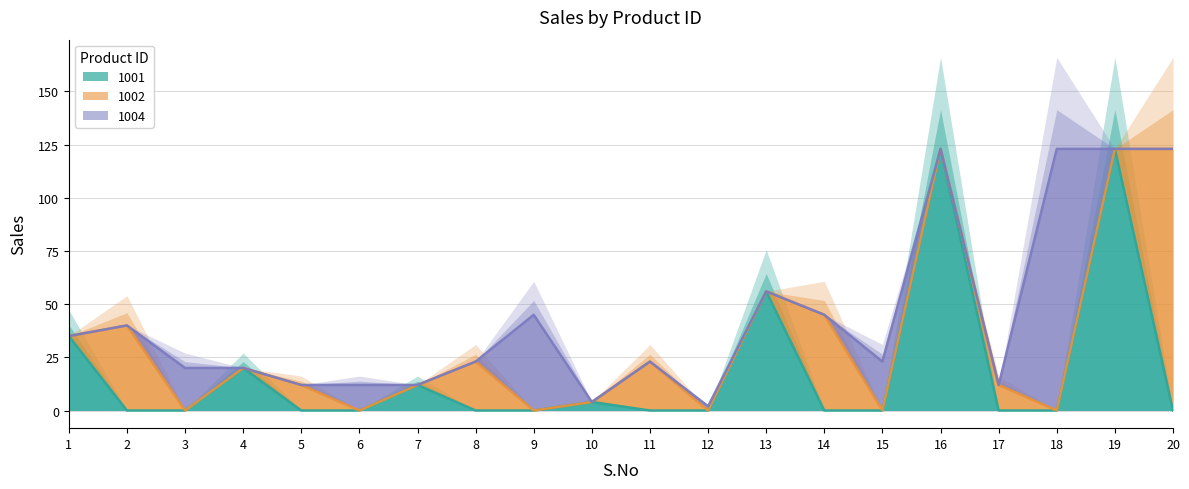

How many distinct data groups are displayed?

3